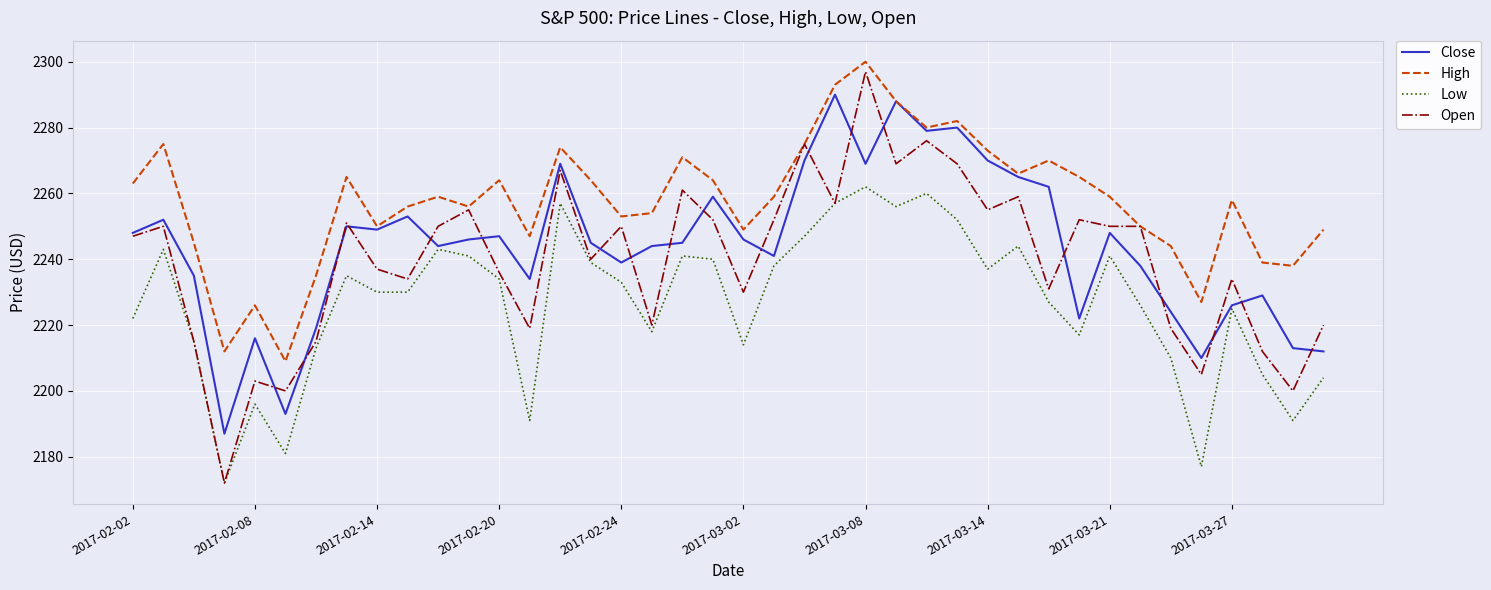

Which series has the largest total across all categories?

High